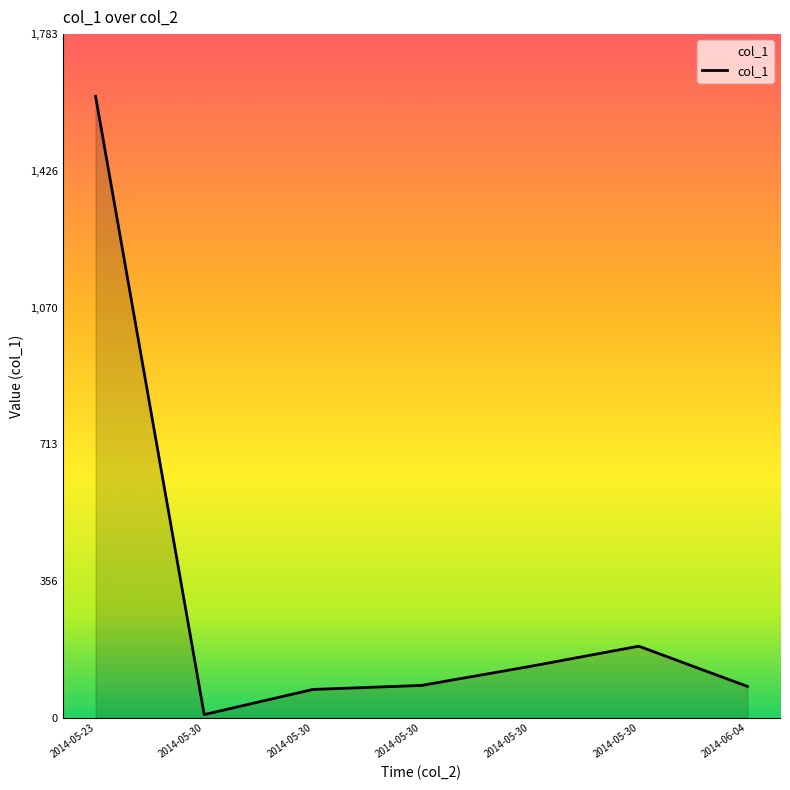

What is the average value?

313.0